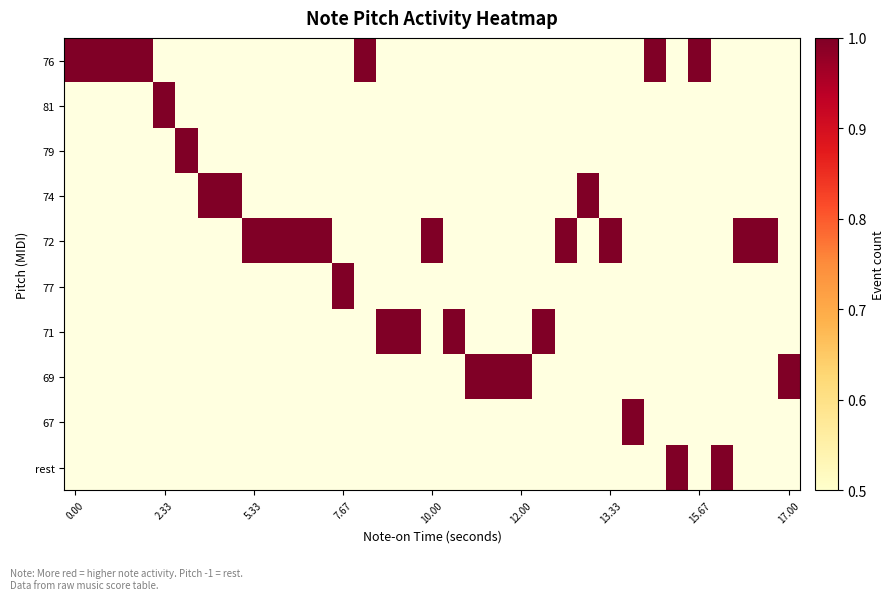

Reading left to right, list all the values displayed in this chart.

76: 1	1	1	1	0	0	0	0	0	0	0	0	0	1	0	0	0	0	0	0	0	0	0	0	0	0	1	0	1	0	0	0	0
81: 0	0	0	0	1	0	0	0	0	0	0	0	0	0	0	0	0	0	0	0	0	0	0	0	0	0	0	0	0	0	0	0	0
79: 0	0	0	0	0	1	0	0	0	0	0	0	0	0	0	0	0	0	0	0	0	0	0	0	0	0	0	0	0	0	0	0	0
74: 0	0	0	0	0	0	1	1	0	0	0	0	0	0	0	0	0	0	0	0	0	0	0	1	0	0	0	0	0	0	0	0	0
72: 0	0	0	0	0	0	0	0	1	1	1	1	0	0	0	0	1	0	0	0	0	0	1	0	1	0	0	0	0	0	1	1	0
77: 0	0	0	0	0	0	0	0	0	0	0	0	1	0	0	0	0	0	0	0	0	0	0	0	0	0	0	0	0	0	0	0	0
71: 0	0	0	0	0	0	0	0	0	0	0	0	0	0	1	1	0	1	0	0	0	1	0	0	0	0	0	0	0	0	0	0	0
69: 0	0	0	0	0	0	0	0	0	0	0	0	0	0	0	0	0	0	1	1	1	0	0	0	0	0	0	0	0	0	0	0	1
67: 0	0	0	0	0	0	0	0	0	0	0	0	0	0	0	0	0	0	0	0	0	0	0	0	0	1	0	0	0	0	0	0	0
rest: 0	0	0	0	0	0	0	0	0	0	0	0	0	0	0	0	0	0	0	0	0	0	0	0	0	0	0	1	0	1	0	0	0